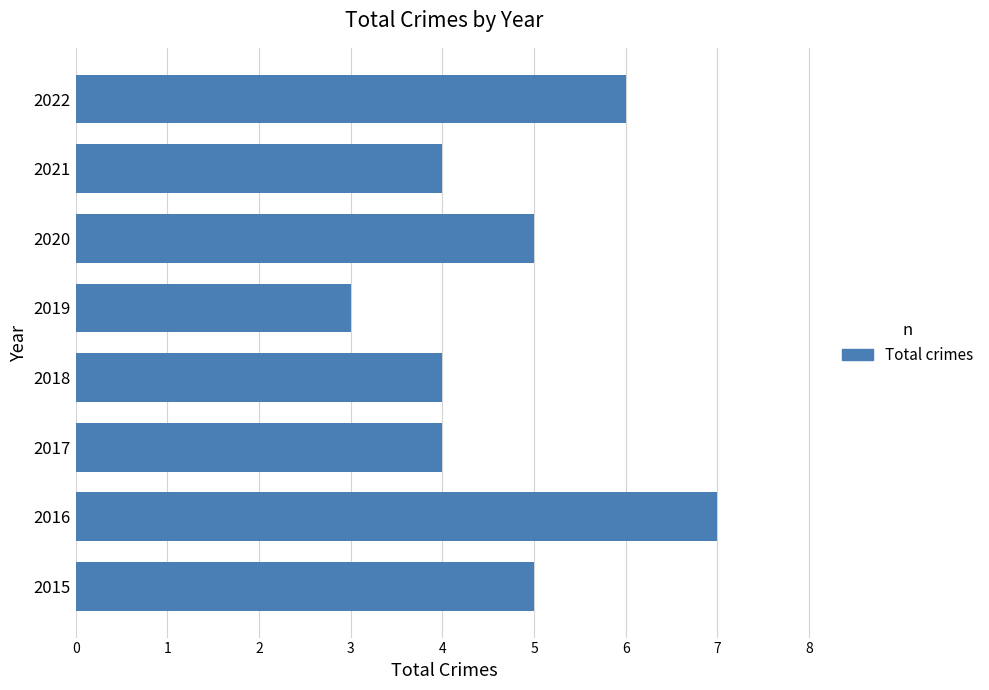

At which category does the chart reach its minimum across all series?

2019